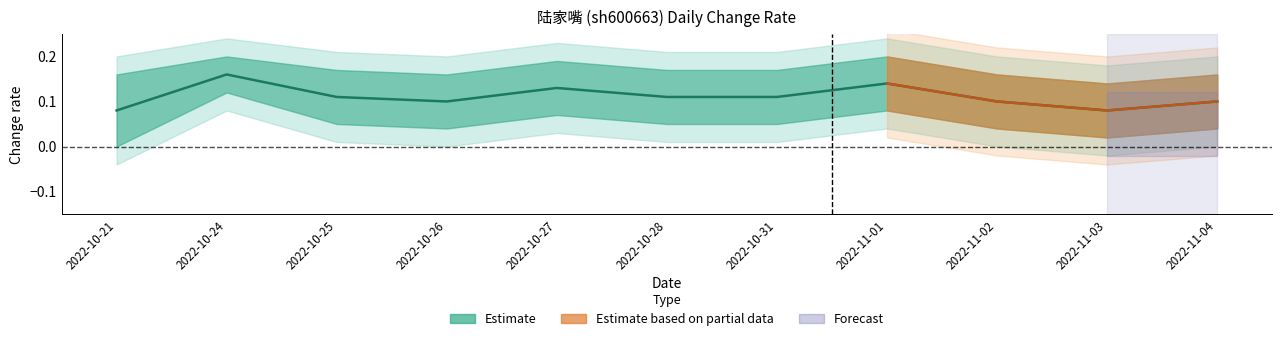

At which label is the value closest to 0?

2022-10-21